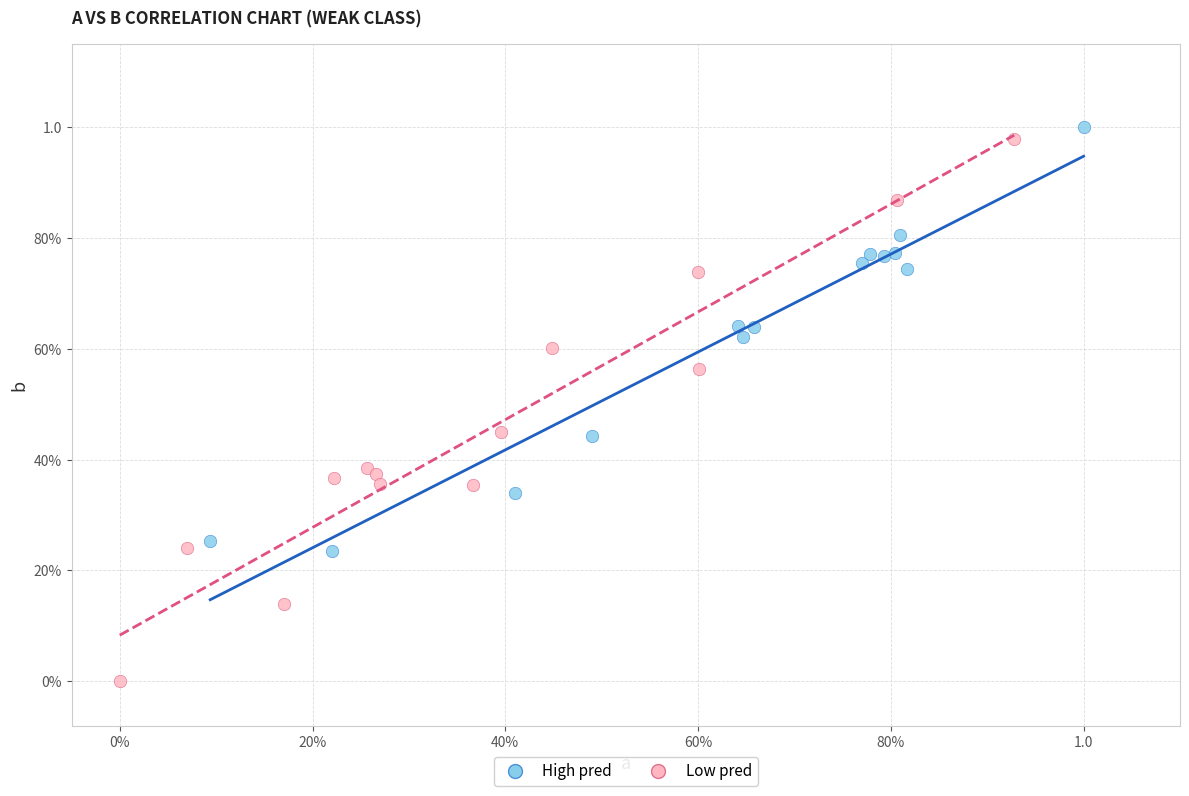

What are all the series names shown in the legend?

High pred, Low pred